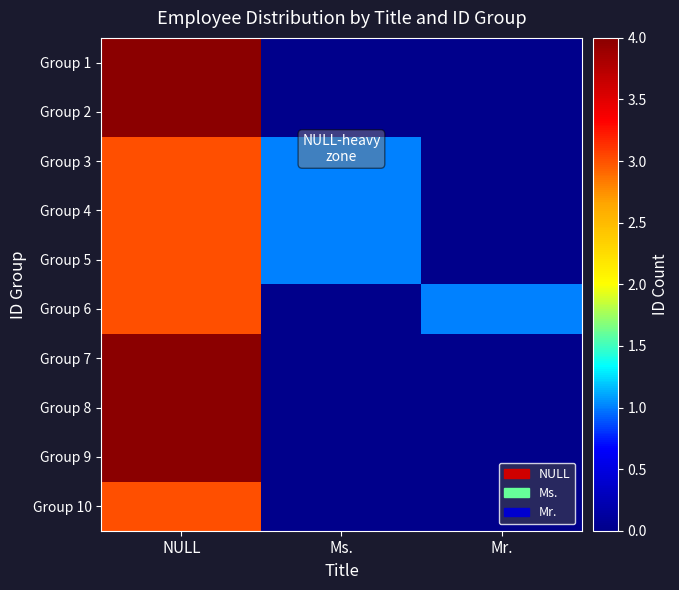

What is the total value across all series at Mr.?

1